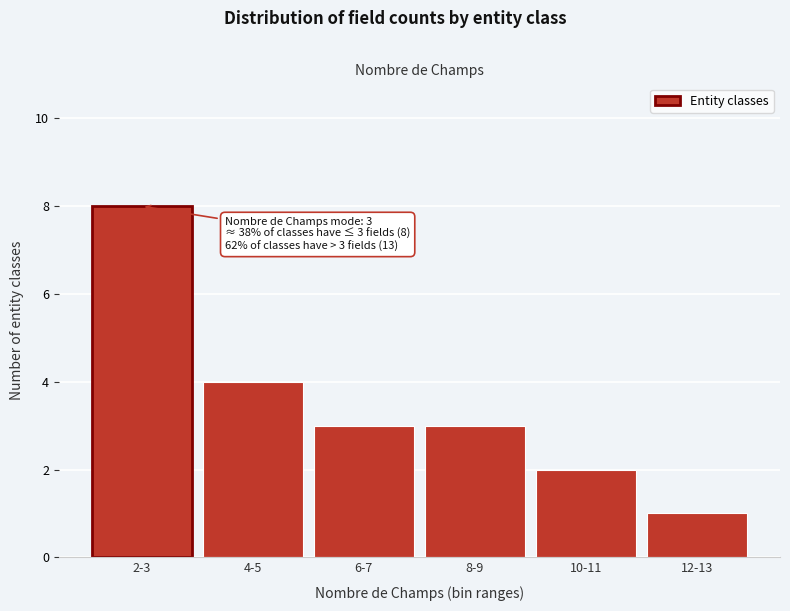

Reading left to right, list all the values displayed in this chart.

8	4	3	3	2	1